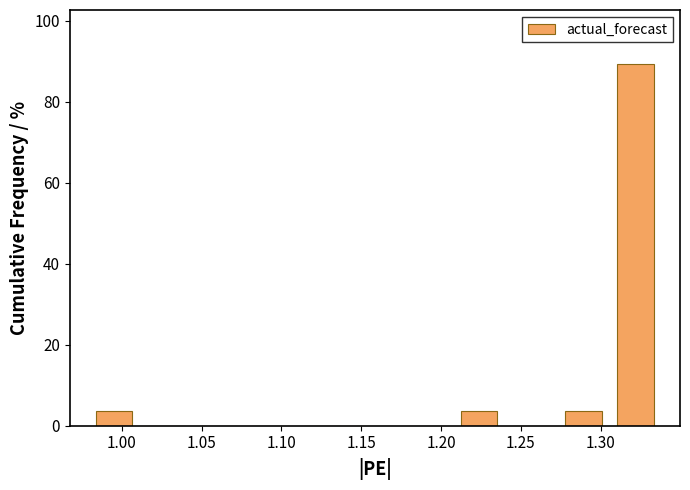

What is the height of the bar covering 1.210 to 1.240 on the x-axis? Neither the bar edges nor the heights are printed on the chart, so give them approximately, as read against the axes.

4